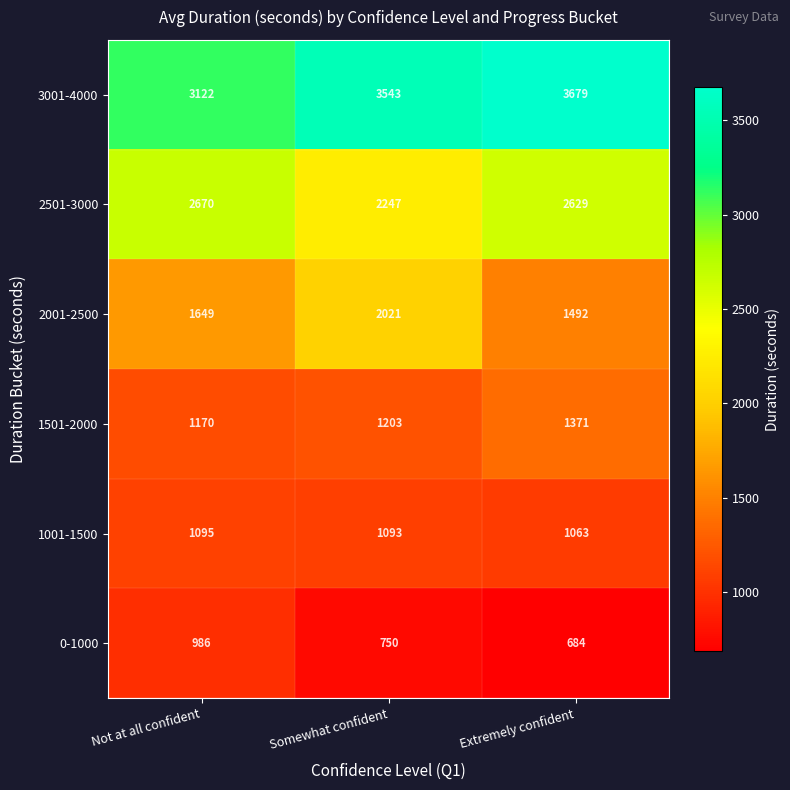

Reading left to right, list all the values displayed in this chart.

3001-4000: 3122	3543	3679
2501-3000: 2670	2247	2629
2001-2500: 1649	2021	1492
1501-2000: 1170	1203	1371
1001-1500: 1095	1093	1063
0-1000: 986	750	684